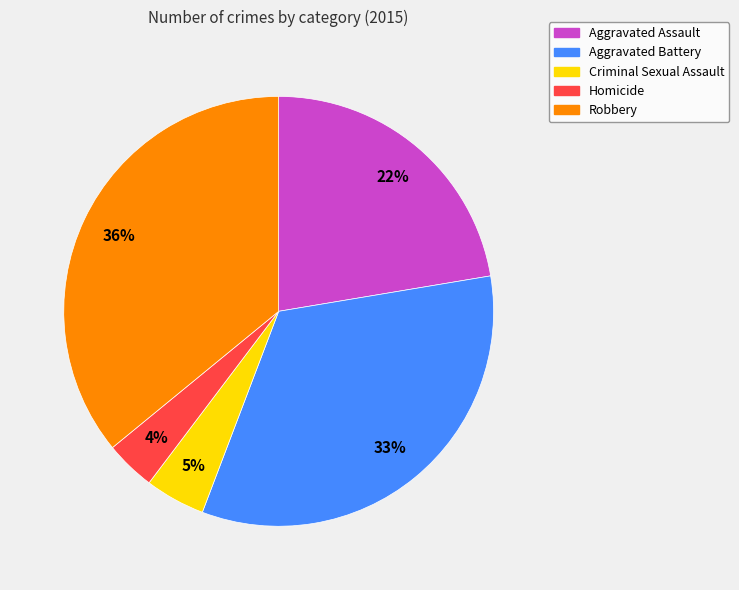

Does Aggravated Assault represent more than half of the total?

No